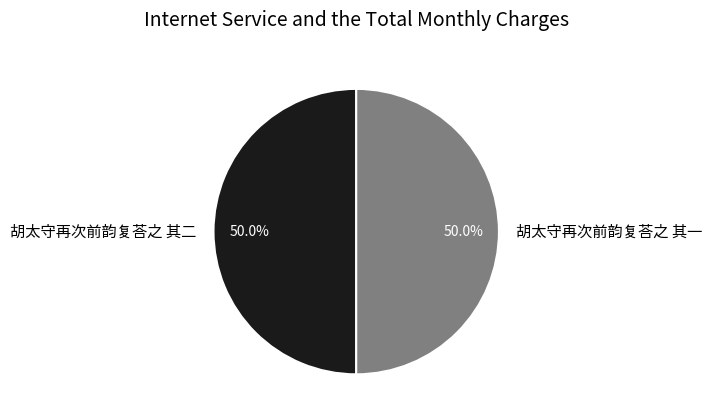

How many slices are in this pie chart?

2